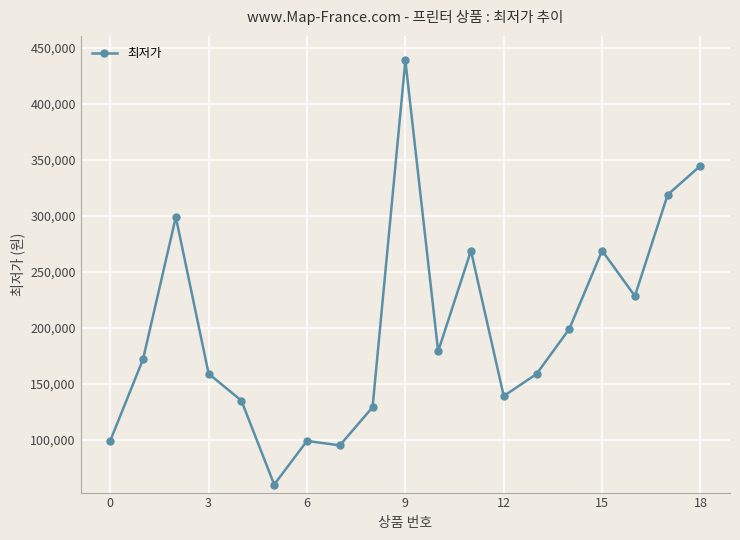

True or false: the data has more than 1 interior local peaks.

True